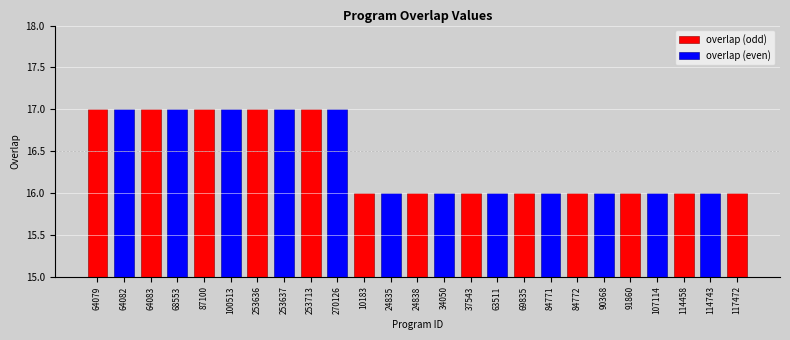

How many values in overlap (odd) are above zero?

13